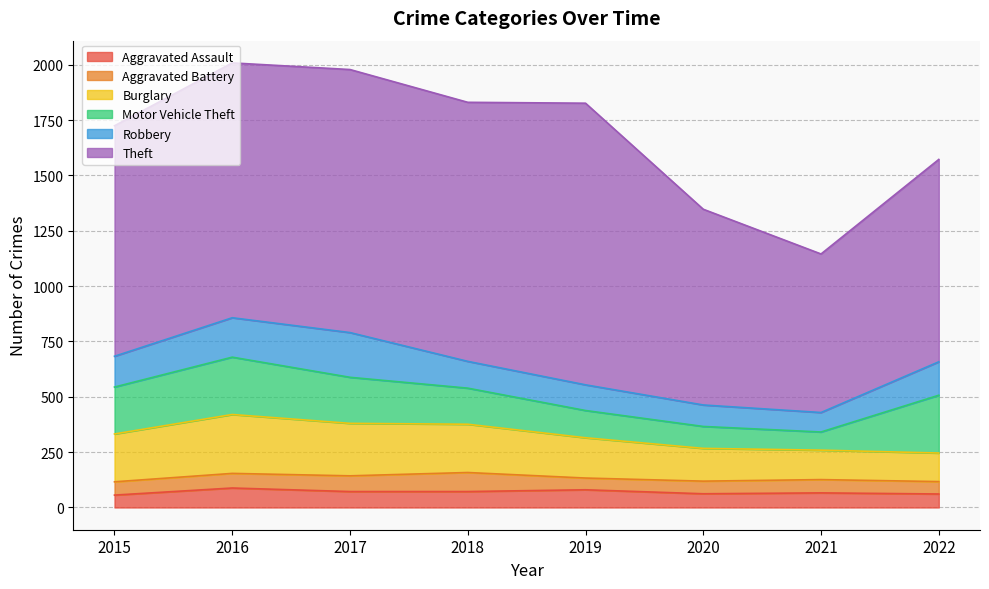

What is the difference between the second highest and second lowest values in the Motor Vehicle Theft series?

160